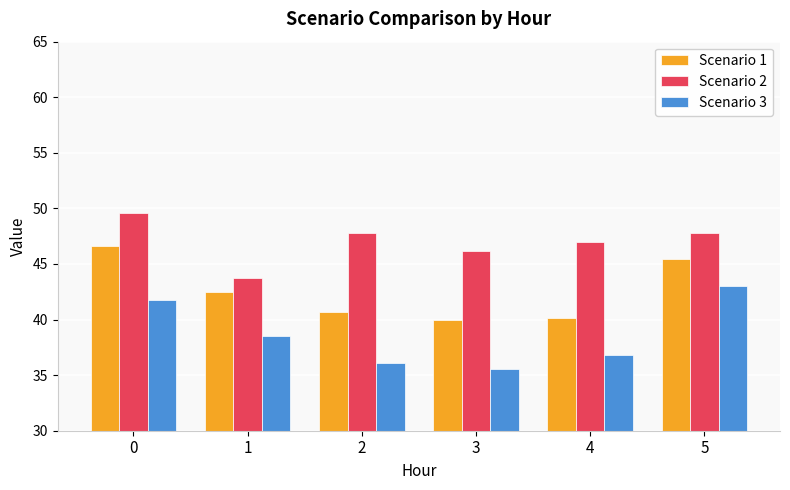

Which series has the largest total across all categories?

Scenario 2